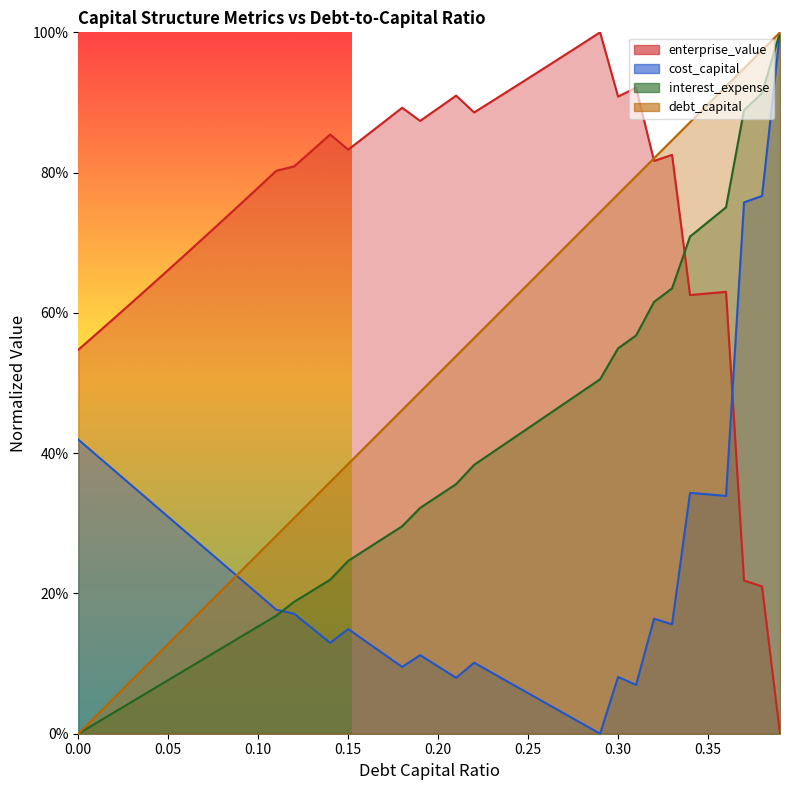

List the series in order of their overall mean, highest first.

enterprise_value, debt_capital, interest_expense, cost_capital